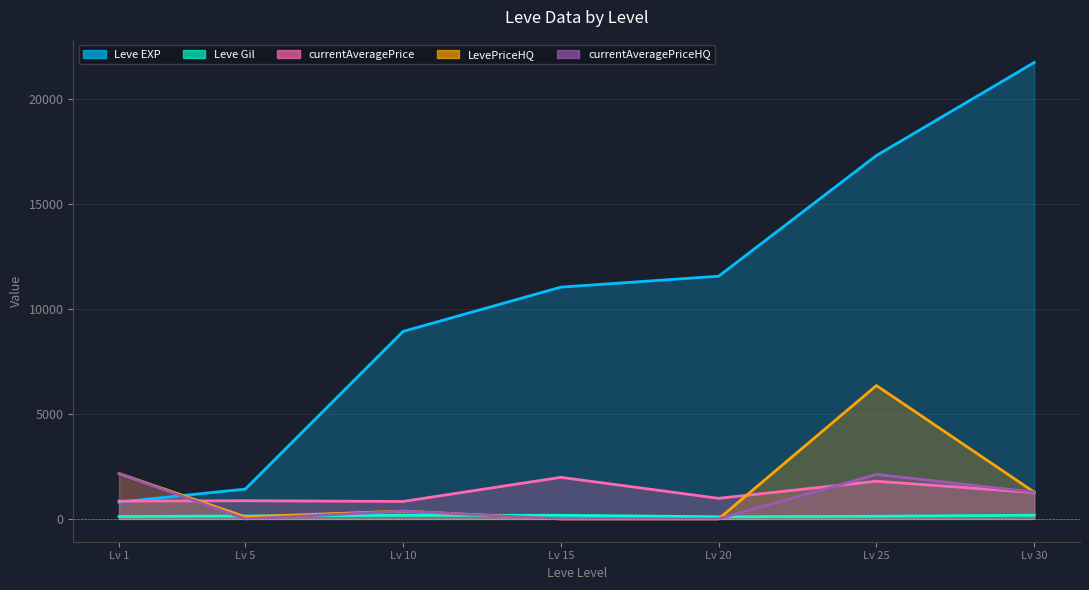

The currentAveragePriceHQ series shows 0.0 at Lv 20. True or false?

True